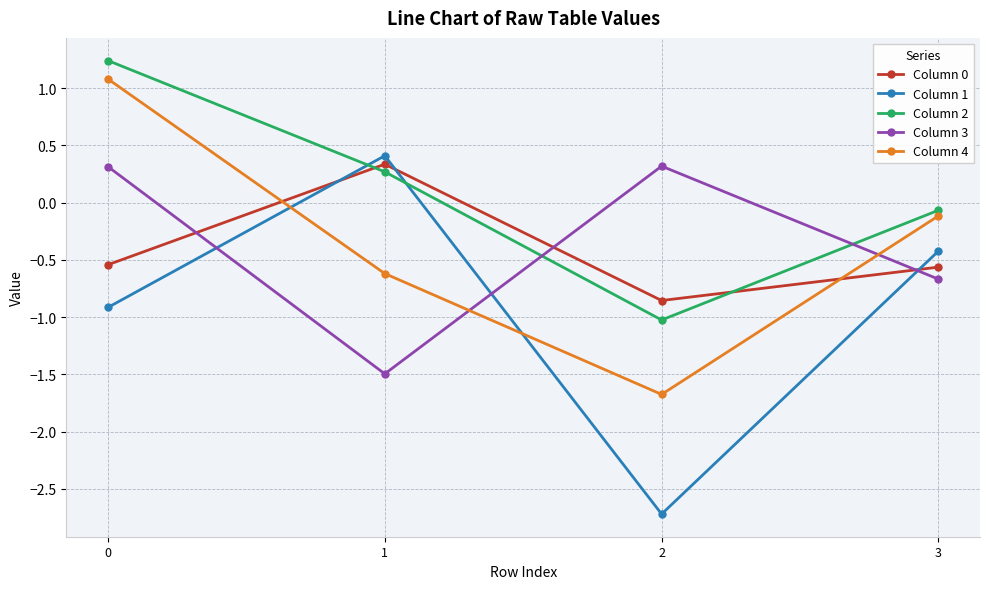

How many lines are shown in the chart?

5